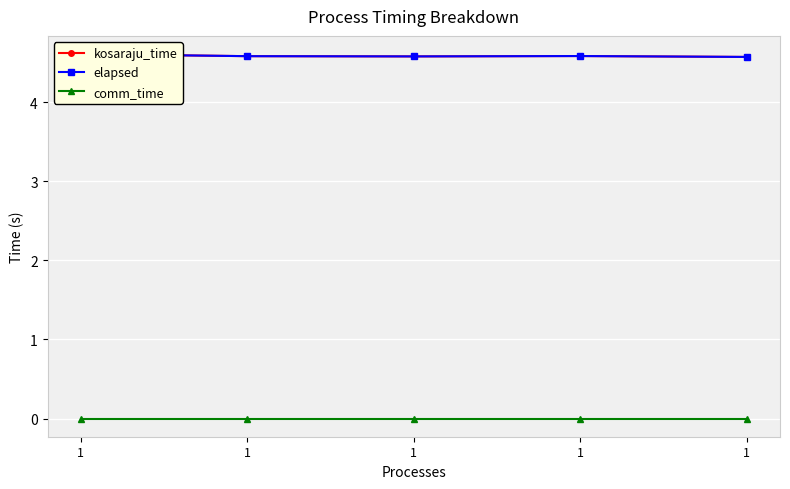

True or false: comm_time and kosaraju_time cross at least once.

False